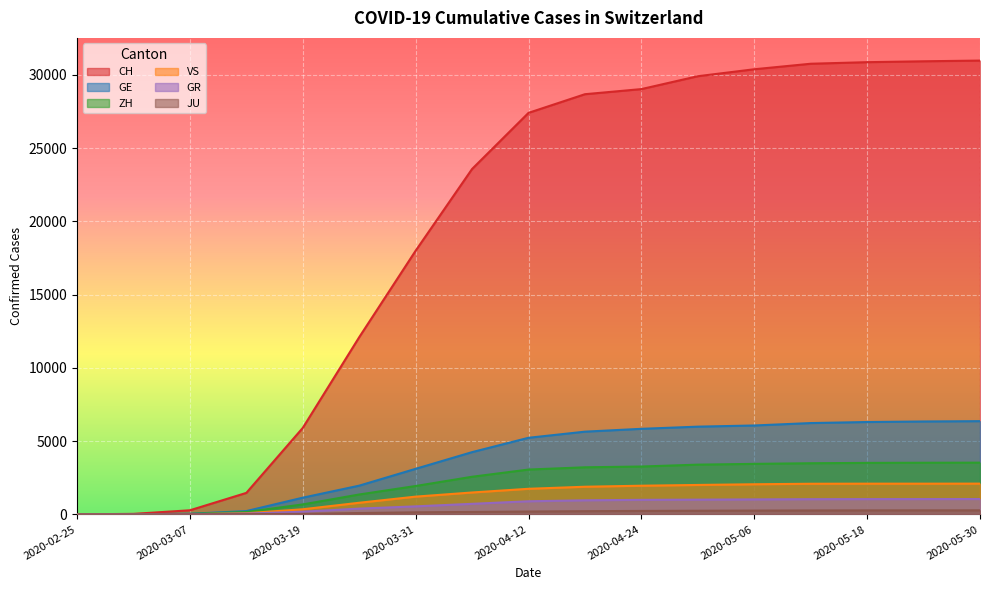

What is the label of the 7th point from the right?

2020-04-24